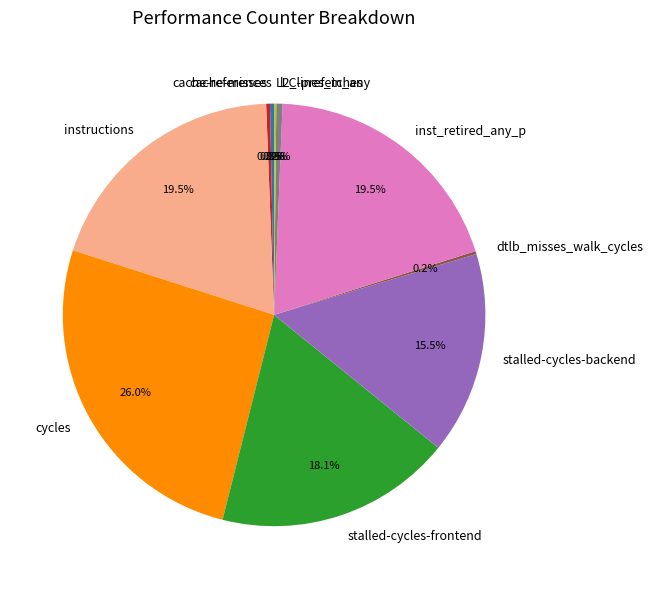

Is cache-references the majority of the pie?

No